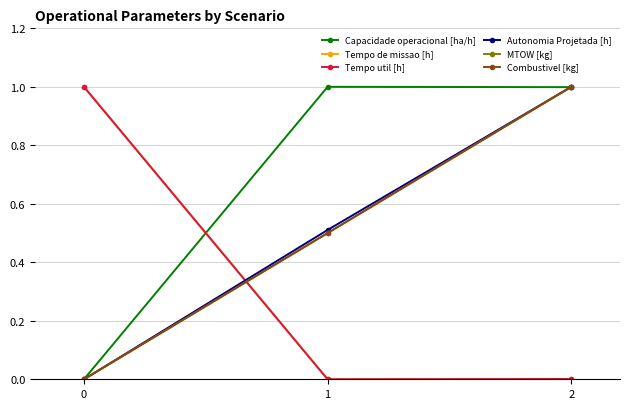

How many categories are shown in the chart?

3